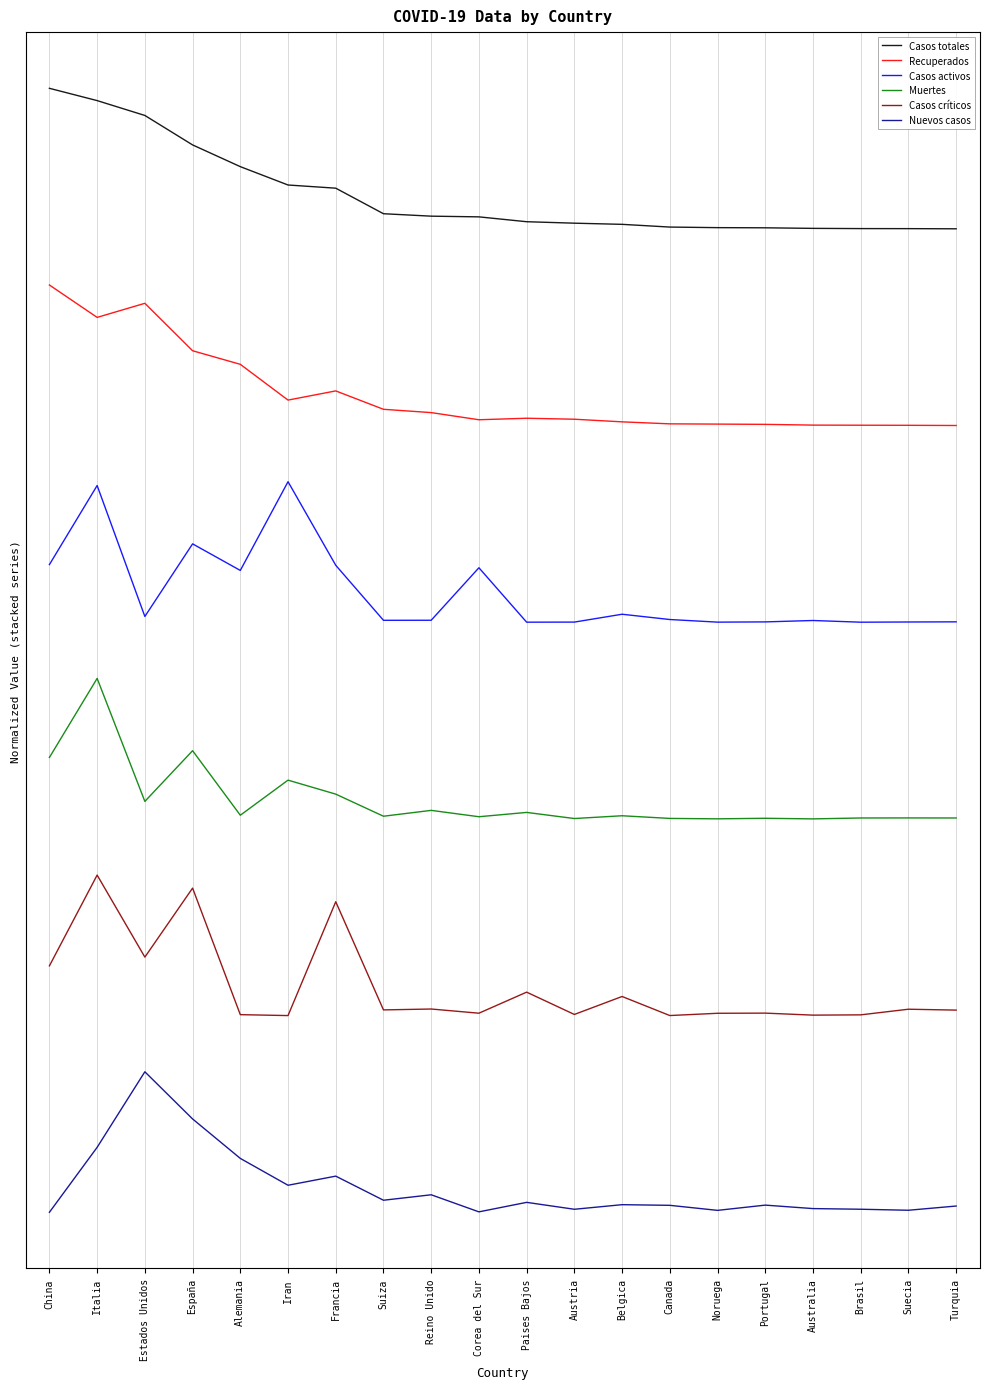

True or false: Casos activos and Casos totales cross at least once.

False